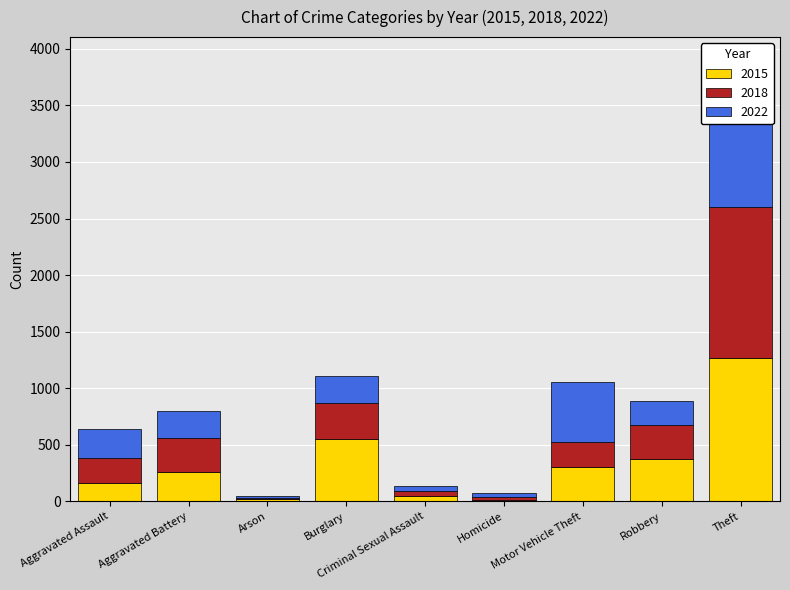

Reading left to right, transcribe all the data shown in this chart.

2015: Aggravated Assault=164	Aggravated Battery=260	Arson=22	Burglary=552	Criminal Sexual Assault=43	Homicide=13	Motor Vehicle Theft=299	Robbery=372	Theft=1263
2018: Aggravated Assault=220	Aggravated Battery=302	Arson=8	Burglary=319	Criminal Sexual Assault=51	Homicide=23	Motor Vehicle Theft=225	Robbery=302	Theft=1337
2022: Aggravated Assault=256	Aggravated Battery=237	Arson=14	Burglary=240	Criminal Sexual Assault=41	Homicide=35	Motor Vehicle Theft=532	Robbery=212	Theft=969